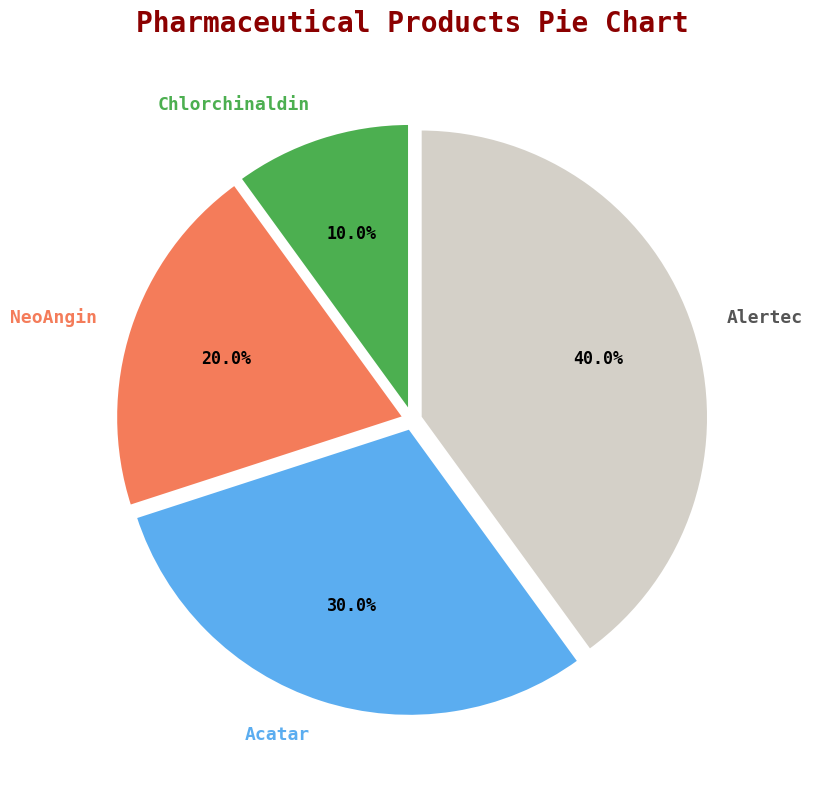

The Alertec slice represents 46% of the pie. True or false?

False